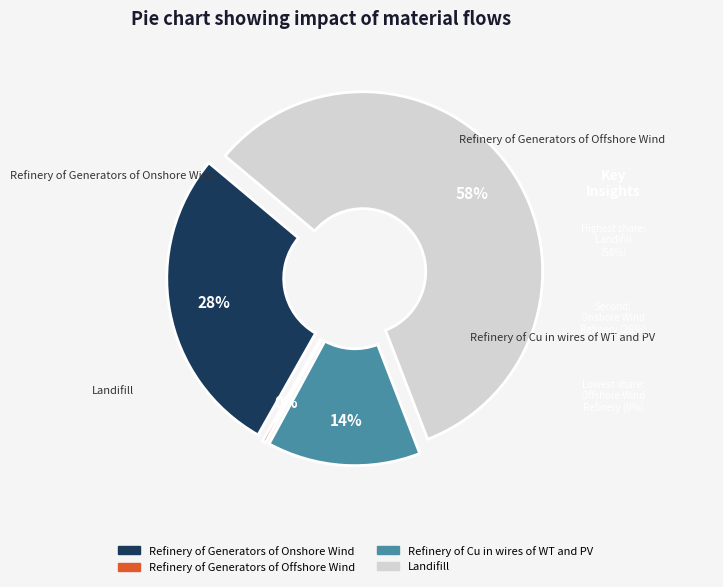

Does Landifill account for over 50% of the chart?

Yes